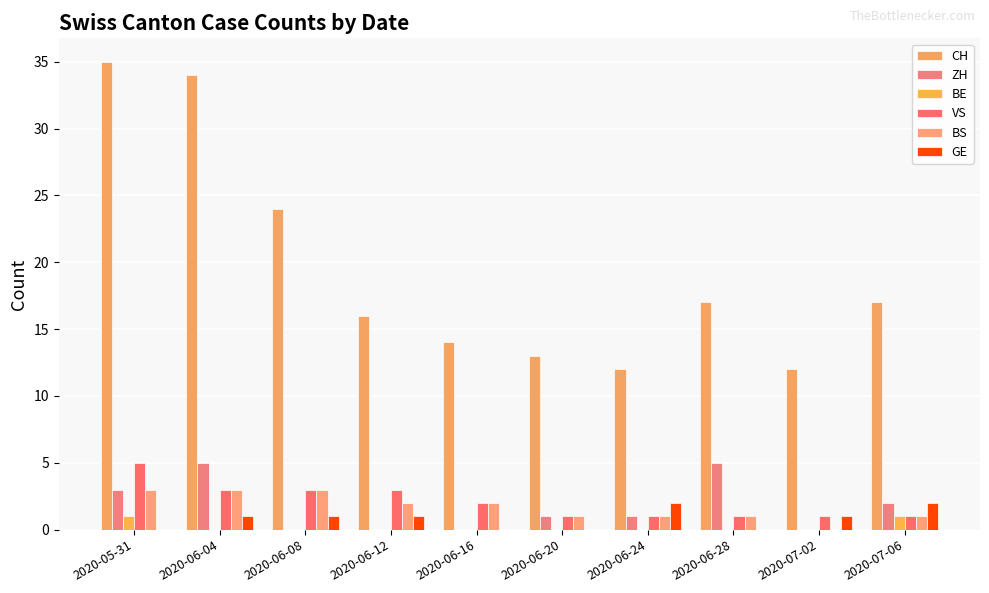

What is the difference between the VS values at 2020-06-08 and 2020-06-24?

2